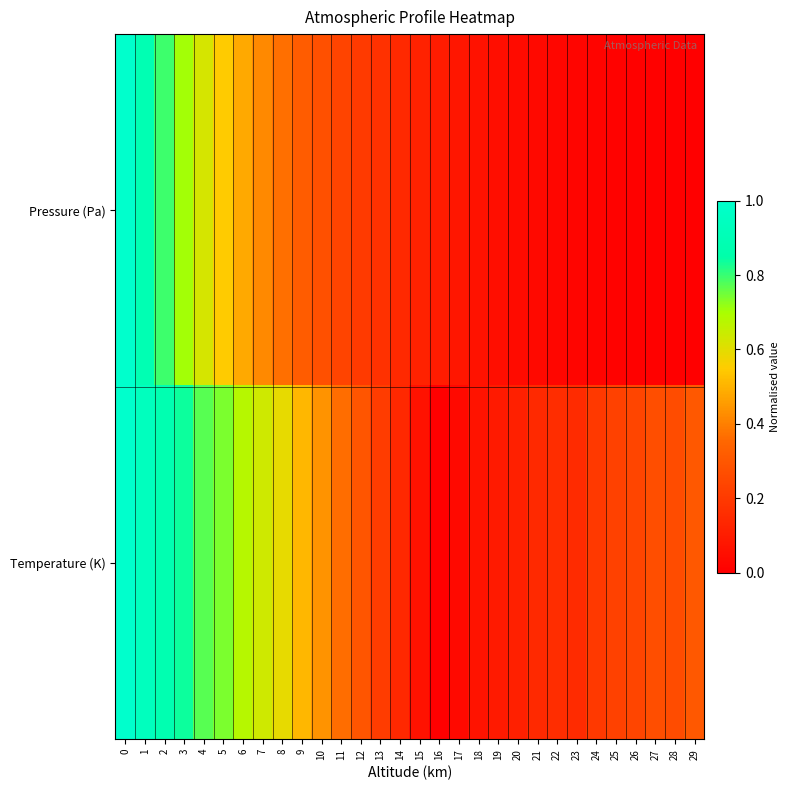

Rank the series at 8 from highest to lowest value.

Temperature (K), Pressure (Pa)